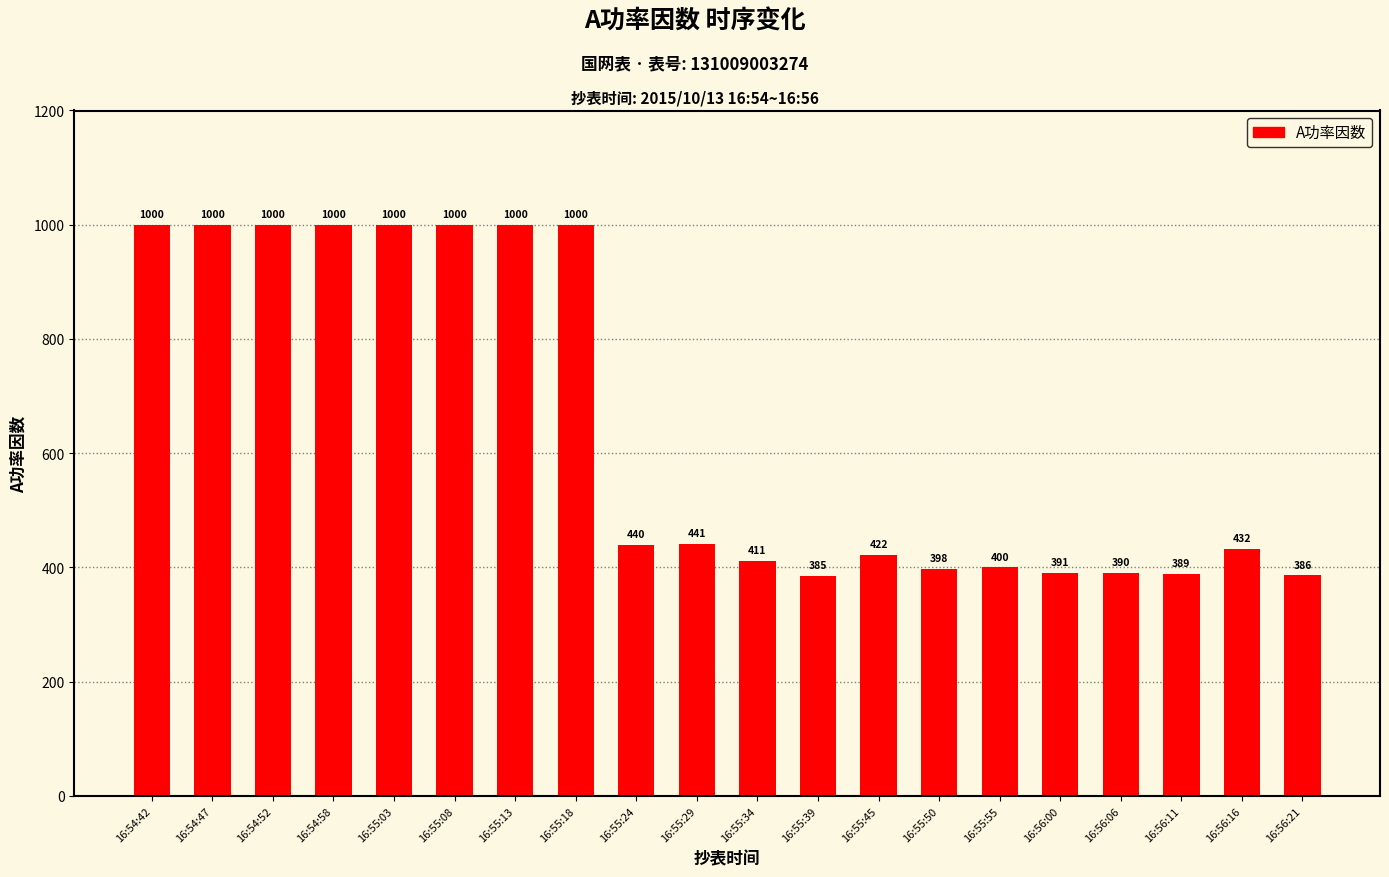

Reading right to left, what are all the values shown in this chart?

386	432	389	390	391	400	398	422	385	411	441	440	1000	1000	1000	1000	1000	1000	1000	1000